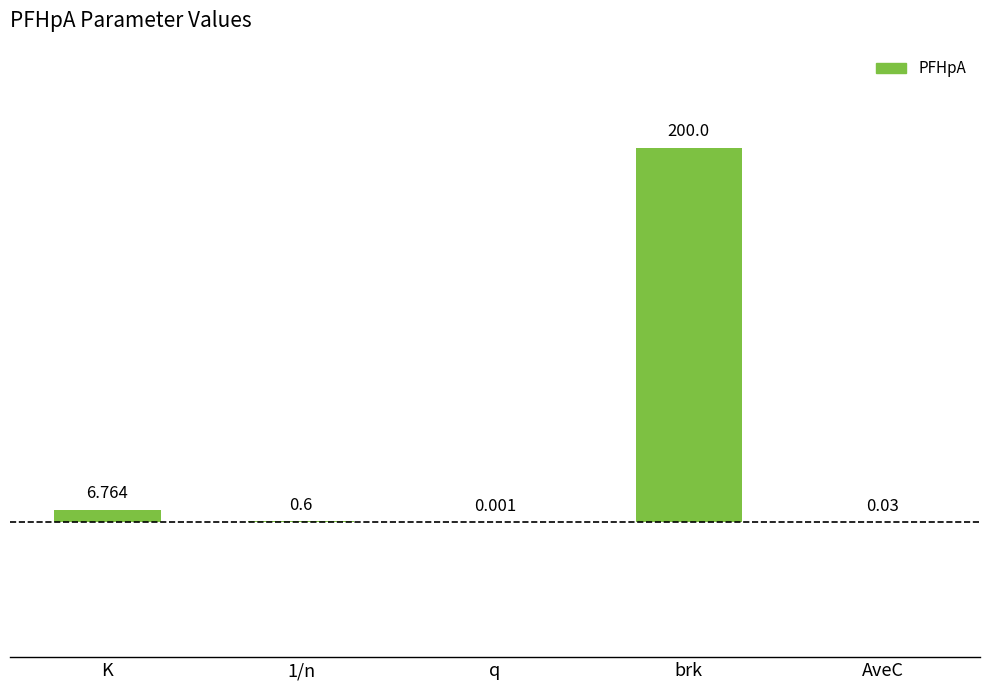

True or false: the data shows 0.0 at AveC.

False